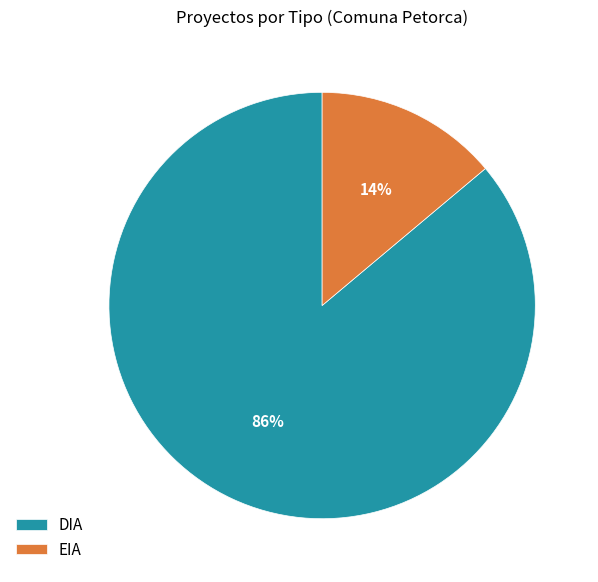

How many slices are in this pie chart?

2